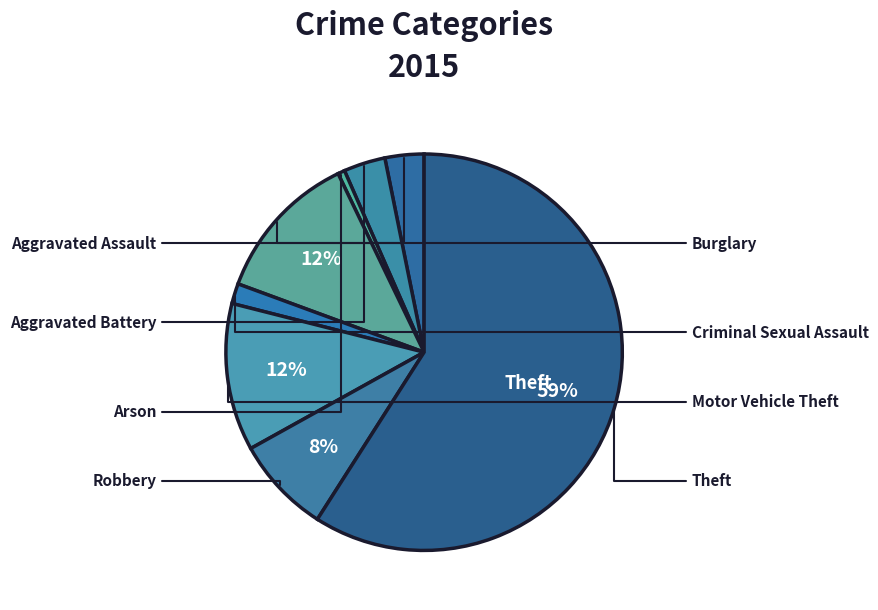

To the nearest percent, what is the average slice percentage?

12%